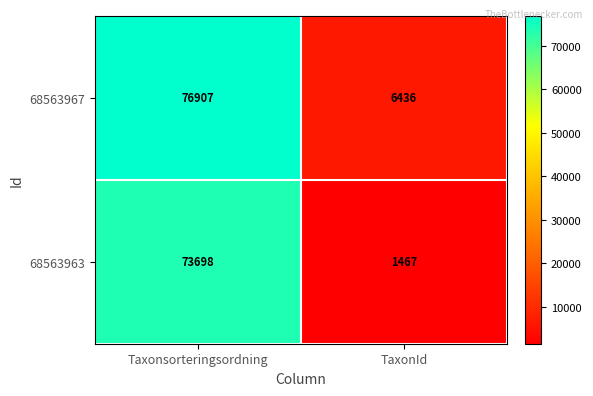

Which series has the largest total across all categories?

68563967